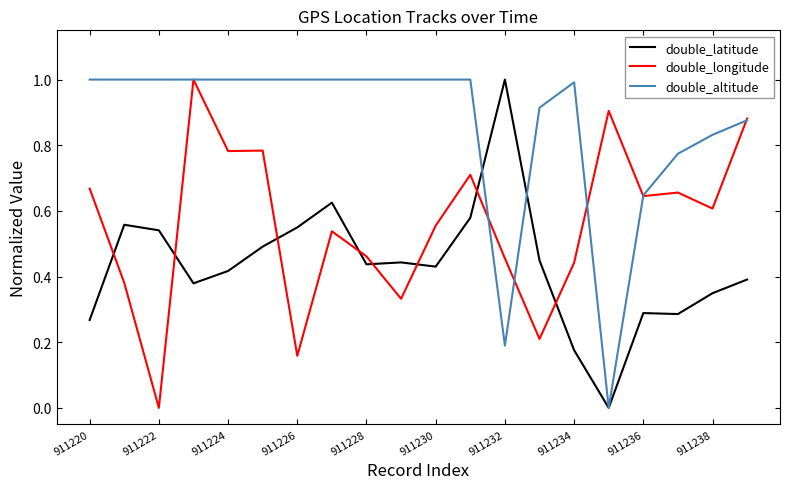

After their last crossing, which series has the higher values: double_latitude or double_altitude?

double_altitude